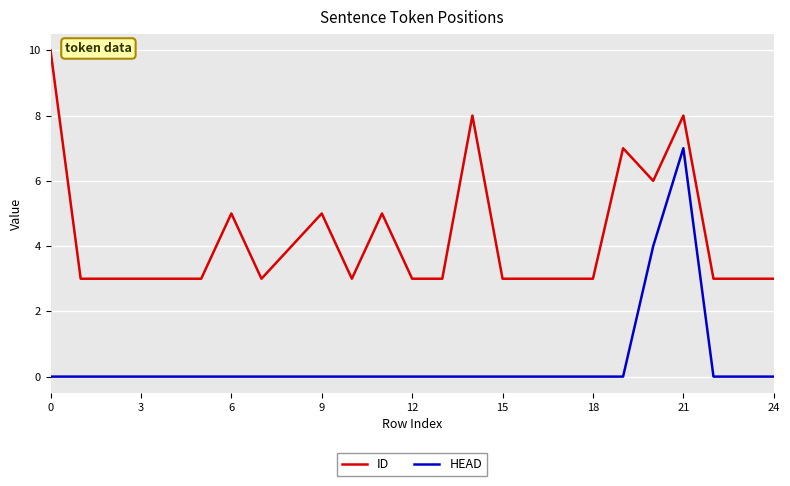

What is the greatest value displayed?

10